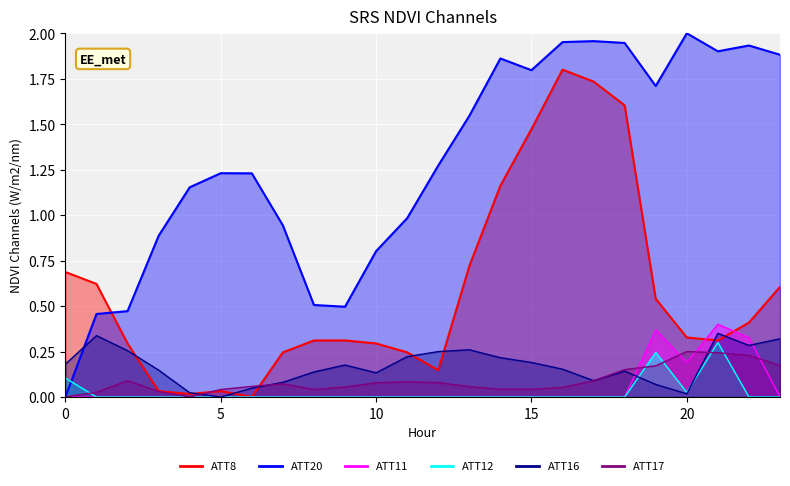

True or false: ATT11 and ATT12 cross at least once.

False